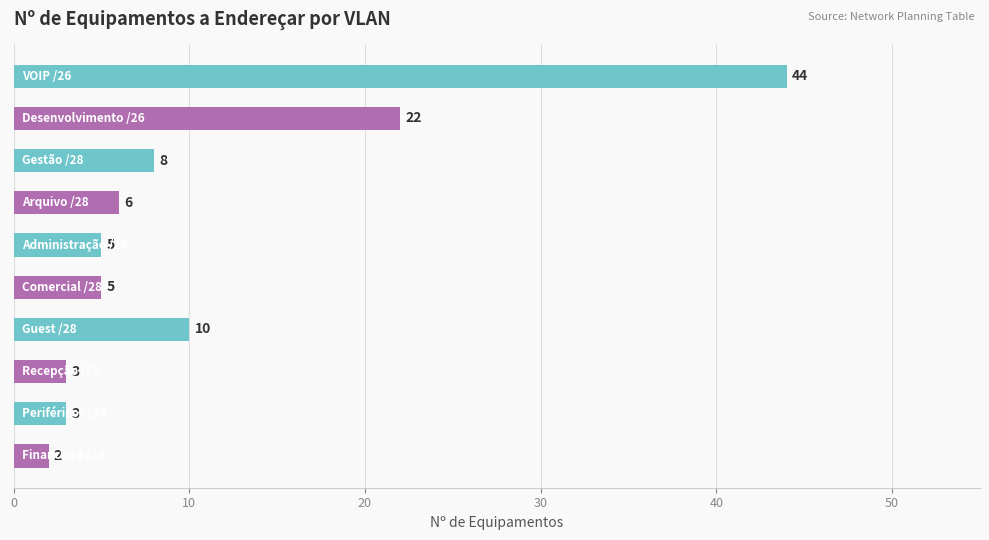

What is the difference between the second highest and minimum values?

20